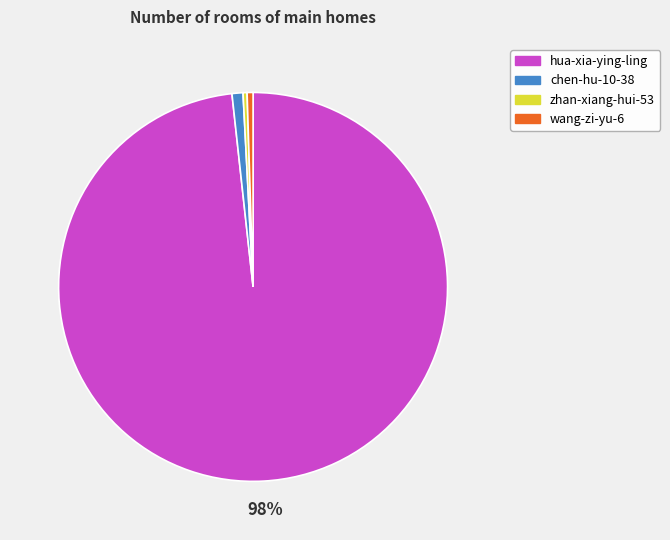

To the nearest percent, what portion does chen-hu-10-38 represent?

1%